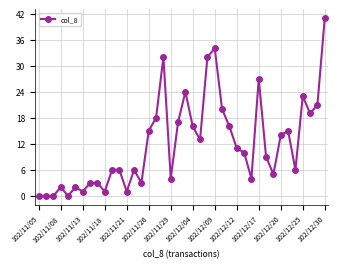

Reading left to right, what are all the values shown in this chart?

0	0	0	2	0	2	1	3	3	1	6	6	1	6	3	15	18	32	4	17	24	16	13	32	34	20	16	11	10	4	27	9	5	14	15	6	23	19	21	41